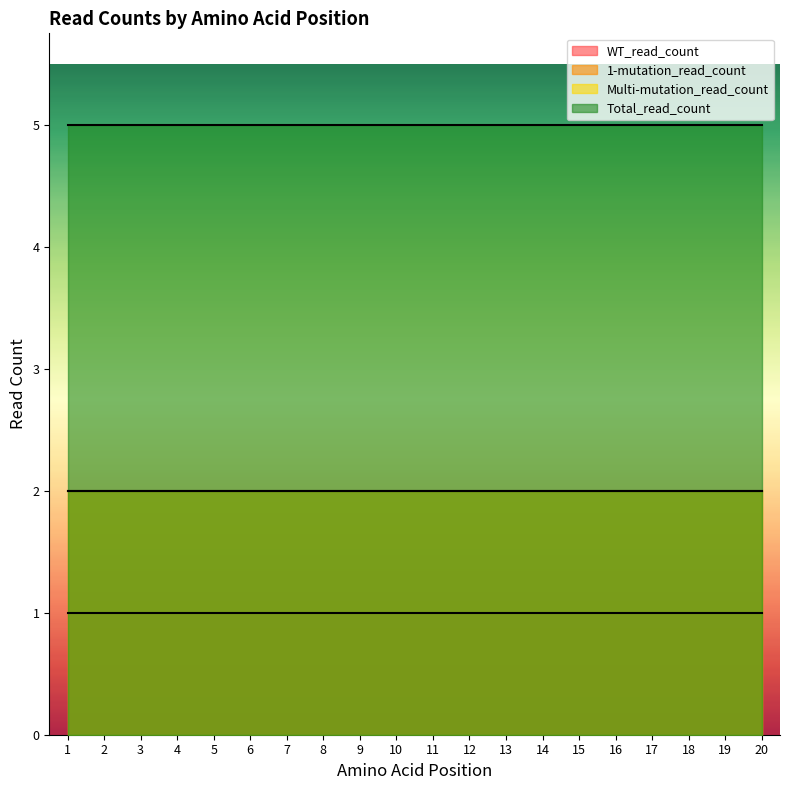

Which series has the largest range (max minus min)?

WT_read_count